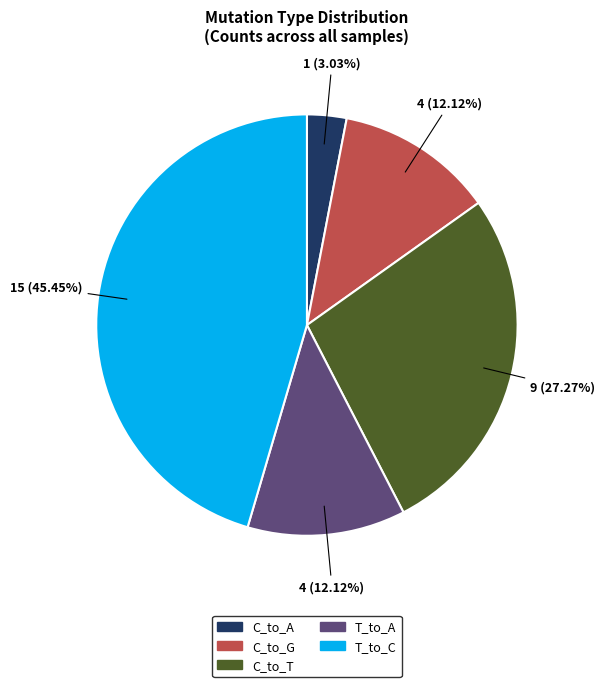

Between C_to_A and C_to_T, which is larger?

C_to_T